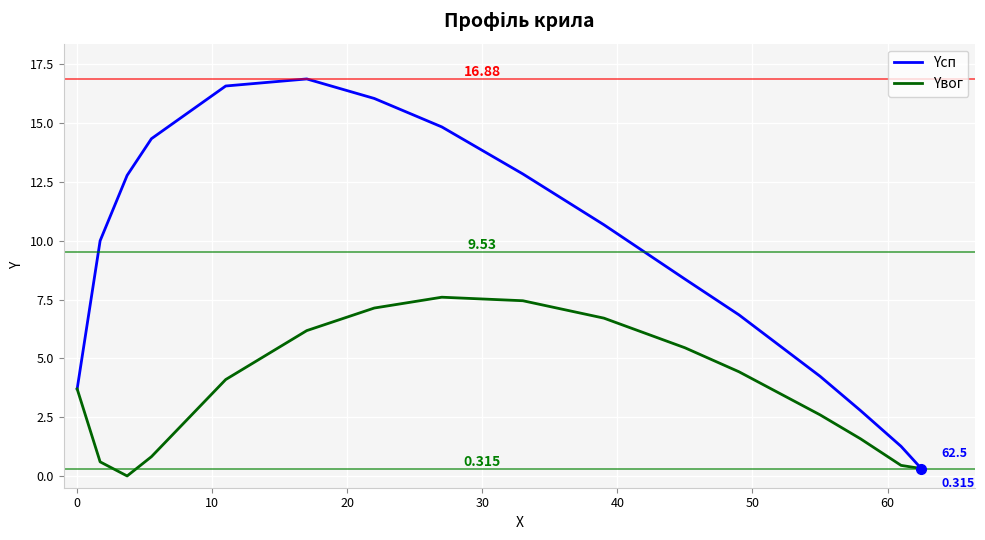

Which series has the widest spread of values?

Yсп